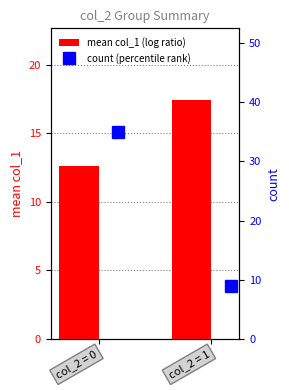

At which category is the sum across all series the highest?

col_2 = 0